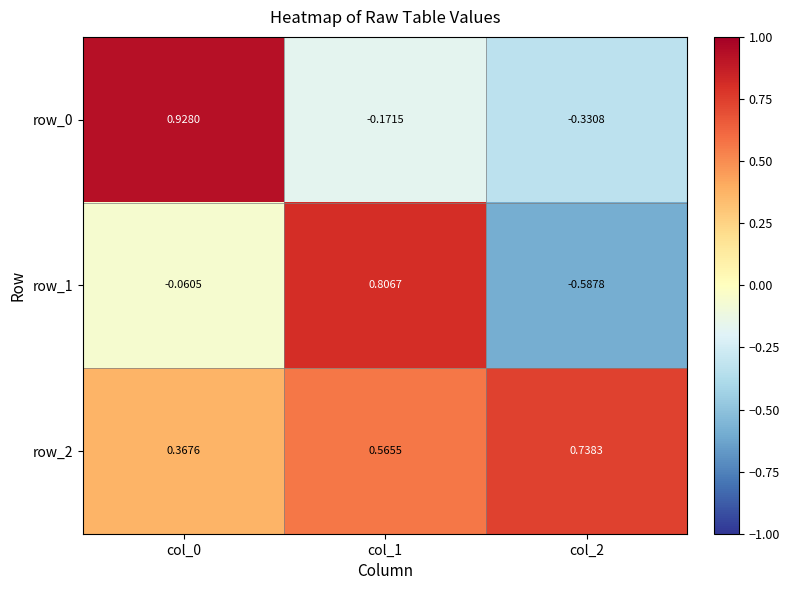

Is the value of row_2 at col_0 greater than the value of row_1 at col_2?

Yes